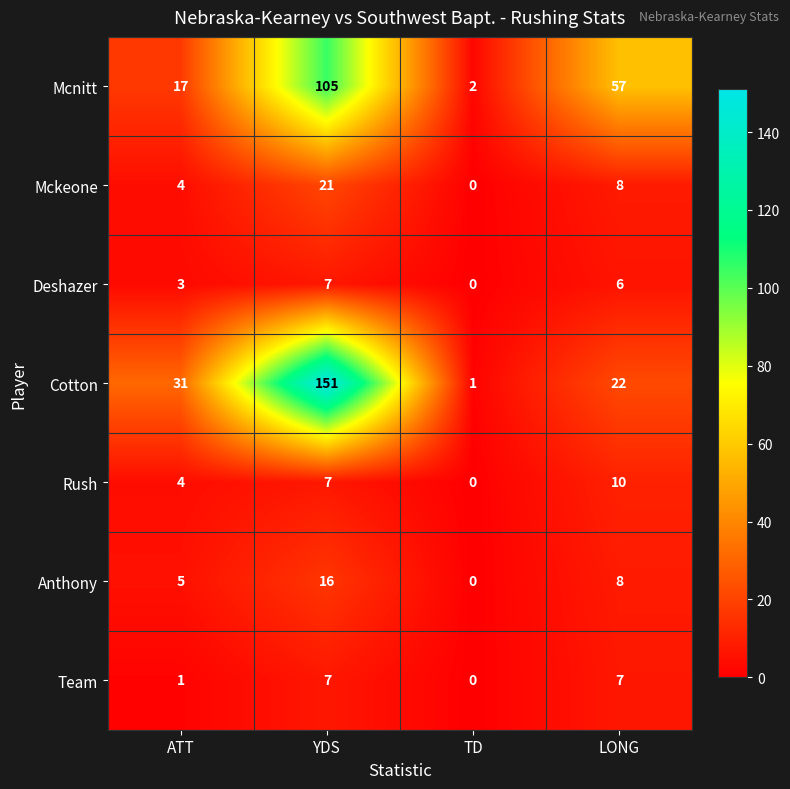

Reading right to left, extract all data points from this chart.

Mcnitt: 57	2	105	17
Mckeone: 8	0	21	4
Deshazer: 6	0	7	3
Cotton: 22	1	151	31
Rush: 10	0	7	4
Anthony: 8	0	16	5
Team: 7	0	7	1